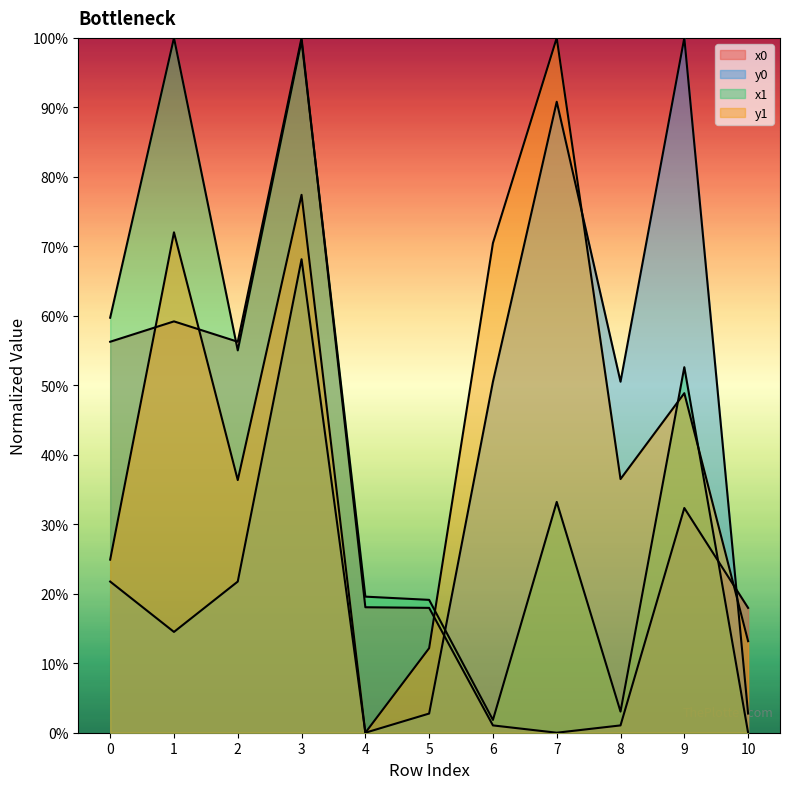

What is the value of the y1 point at the 3rd from the left?

36.4